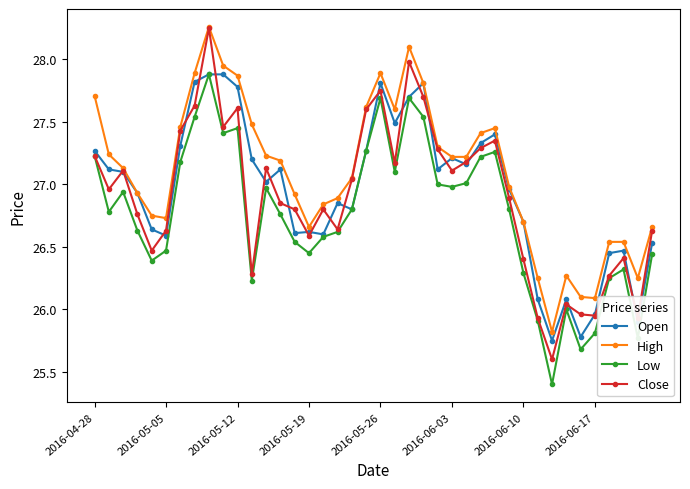

Which series has the largest total across all categories?

High